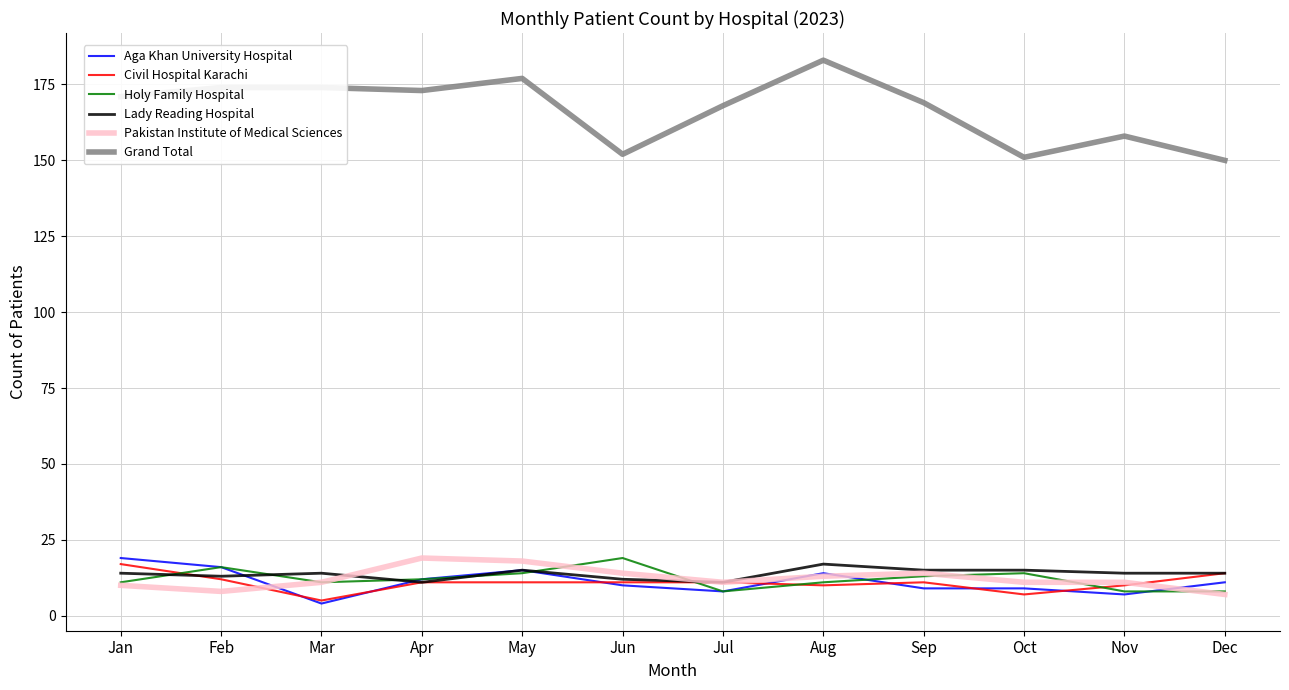

Reading right to left, transcribe all the data shown in this chart.

Aga Khan University Hospital: Dec=11	Nov=7	Oct=9	Sep=9	Aug=14	Jul=8	Jun=10	May=15	Apr=12	Mar=4	Feb=16	Jan=19
Civil Hospital Karachi: Dec=14	Nov=10	Oct=7	Sep=11	Aug=10	Jul=11	Jun=11	May=11	Apr=11	Mar=5	Feb=12	Jan=17
Holy Family Hospital: Dec=8	Nov=8	Oct=14	Sep=13	Aug=11	Jul=8	Jun=19	May=14	Apr=12	Mar=11	Feb=16	Jan=11
Lady Reading Hospital: Dec=14	Nov=14	Oct=15	Sep=15	Aug=17	Jul=11	Jun=12	May=15	Apr=11	Mar=14	Feb=13	Jan=14
Pakistan Institute of Medical Sciences: Dec=7	Nov=11	Oct=11	Sep=14	Aug=13	Jul=11	Jun=14	May=18	Apr=19	Mar=11	Feb=8	Jan=10
Grand Total: Dec=150	Nov=158	Oct=151	Sep=169	Aug=183	Jul=168	Jun=152	May=177	Apr=173	Mar=174	Feb=174	Jan=171